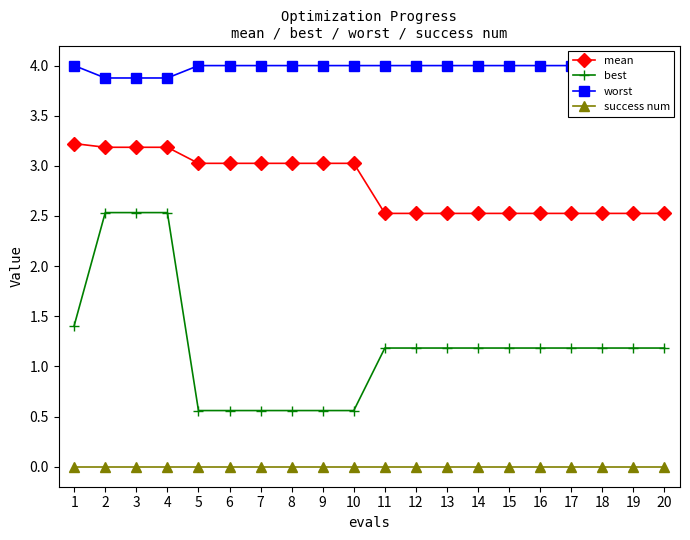

What is the value of the mean point at the 8th from the left?

3.0